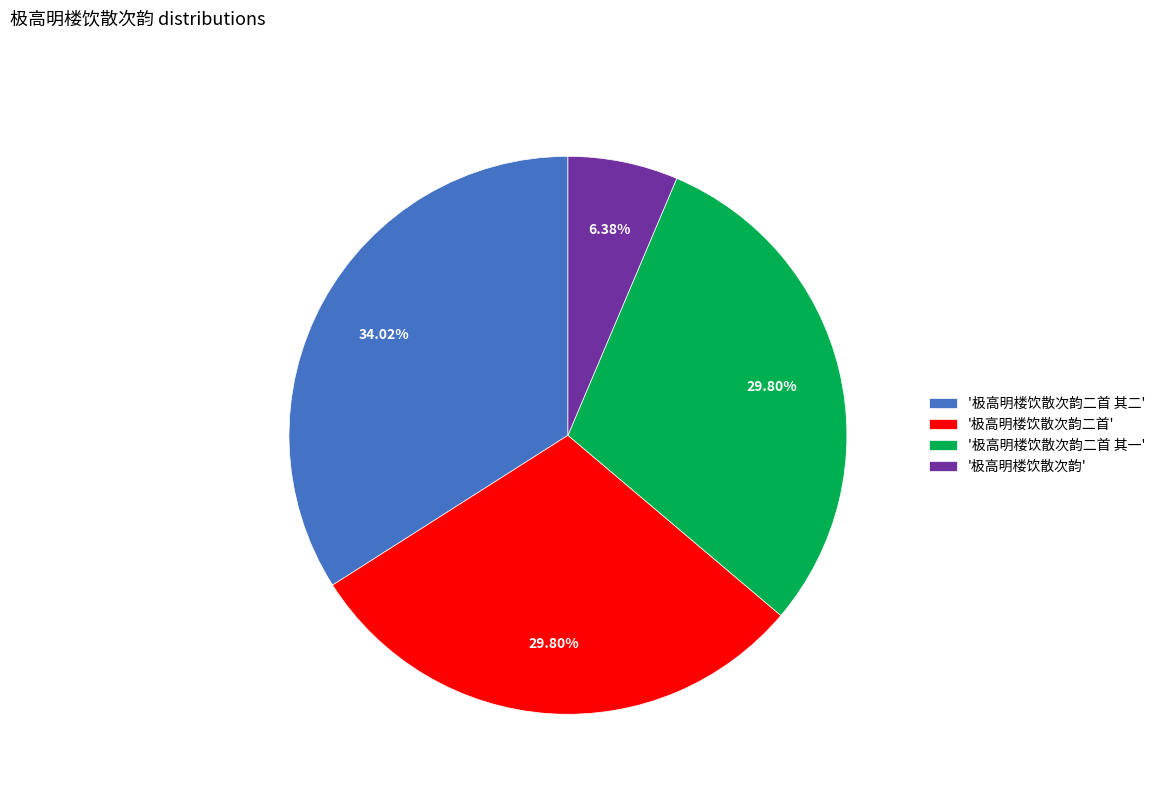

Which category has the biggest portion of the pie?

'极高明楼饮散次韵二首 其二'